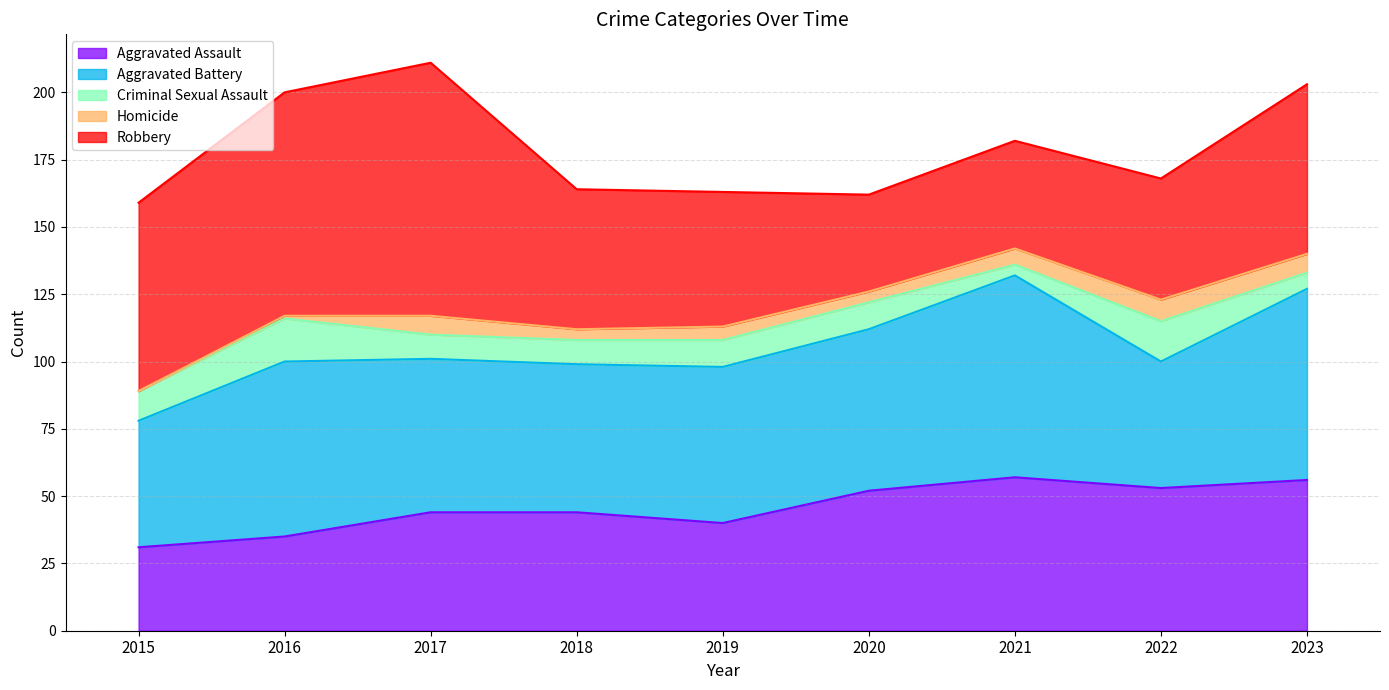

At which label does Criminal Sexual Assault first exceed 10?

2015